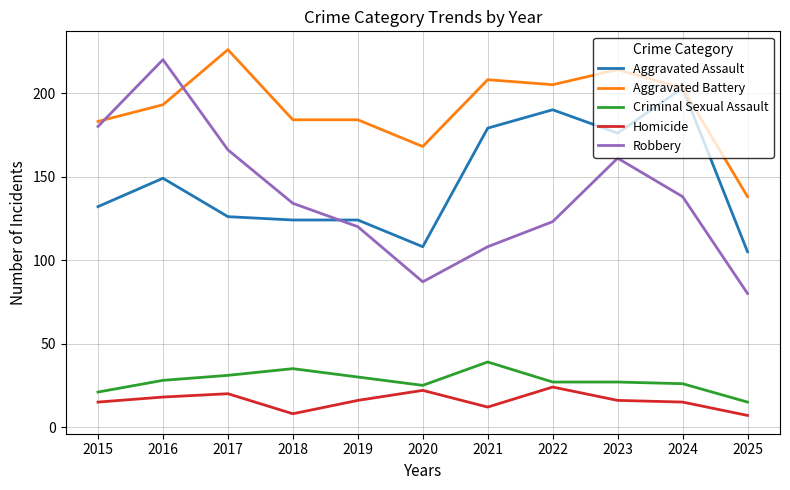

True or false: Robbery and Homicide intersect in this chart.

False